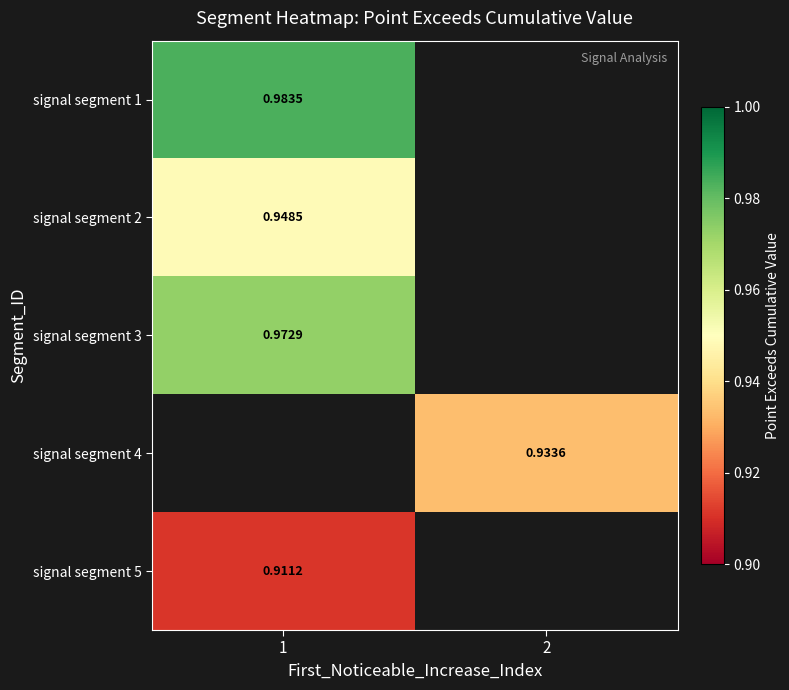

What is the smallest value displayed?

0.9